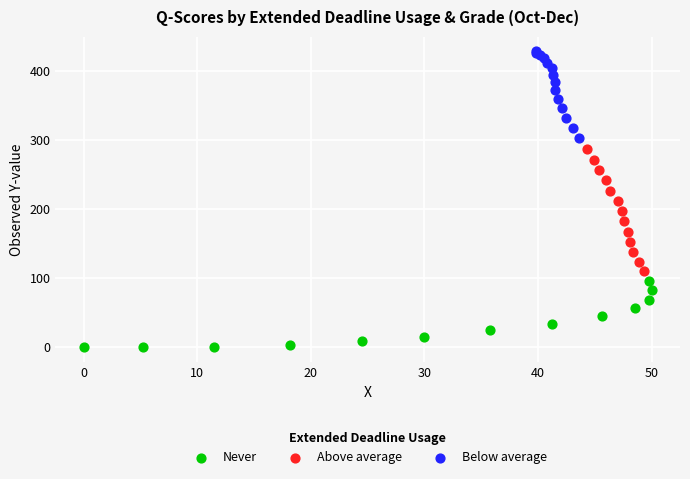

Which series contains the highest Y value?

Below average